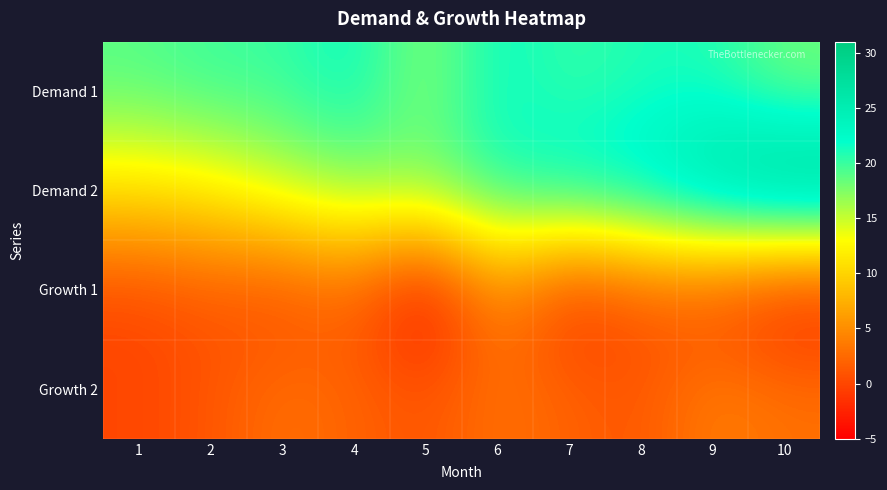

Which category has the highest value across all series?

10